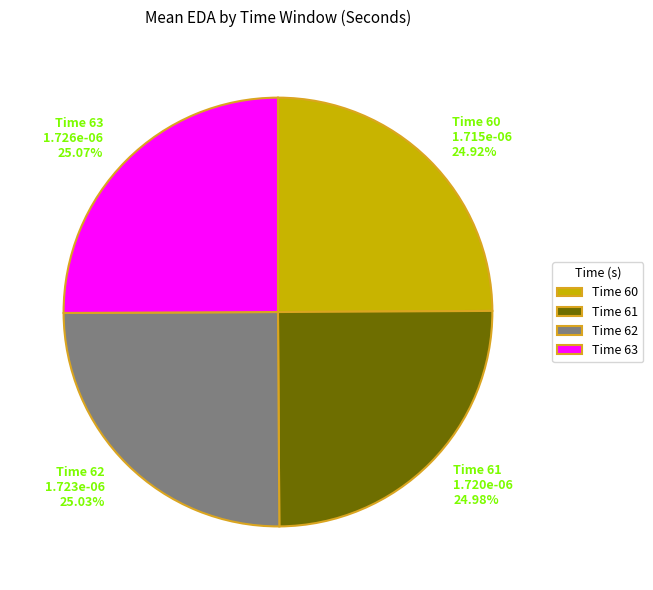

Is there any slice that represents more than half of the pie?

No